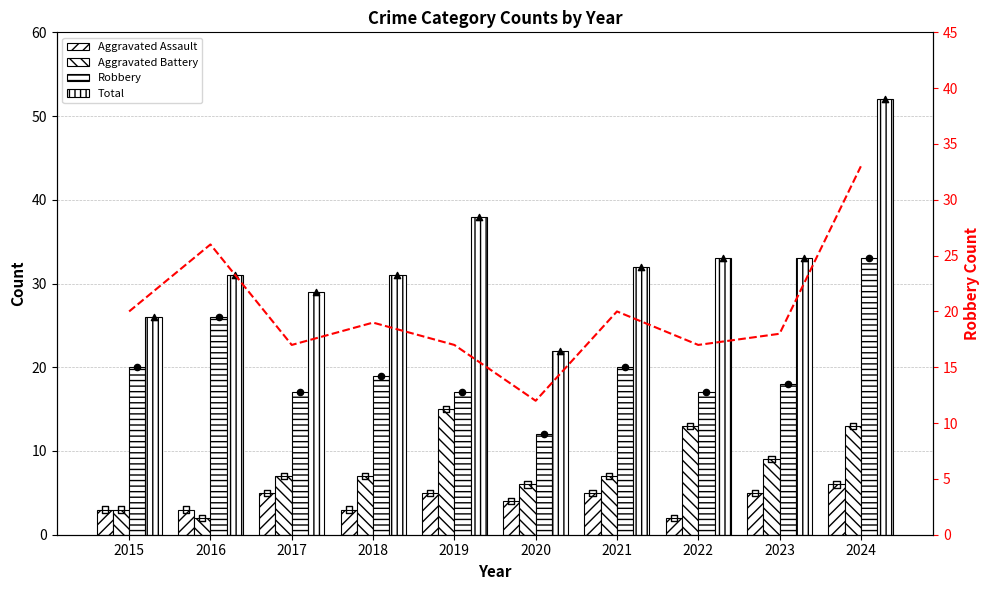

What is the total value across all series at 2024?

137